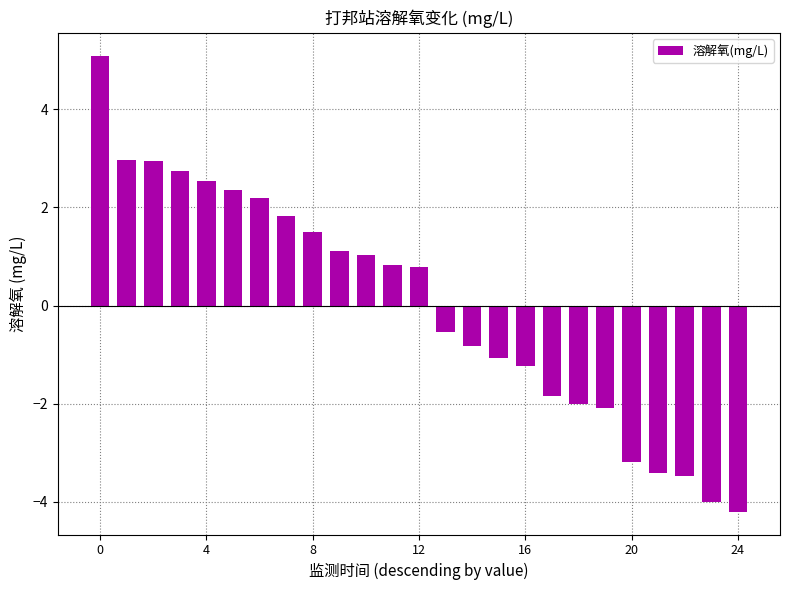

What is the smallest value displayed?

-4.2